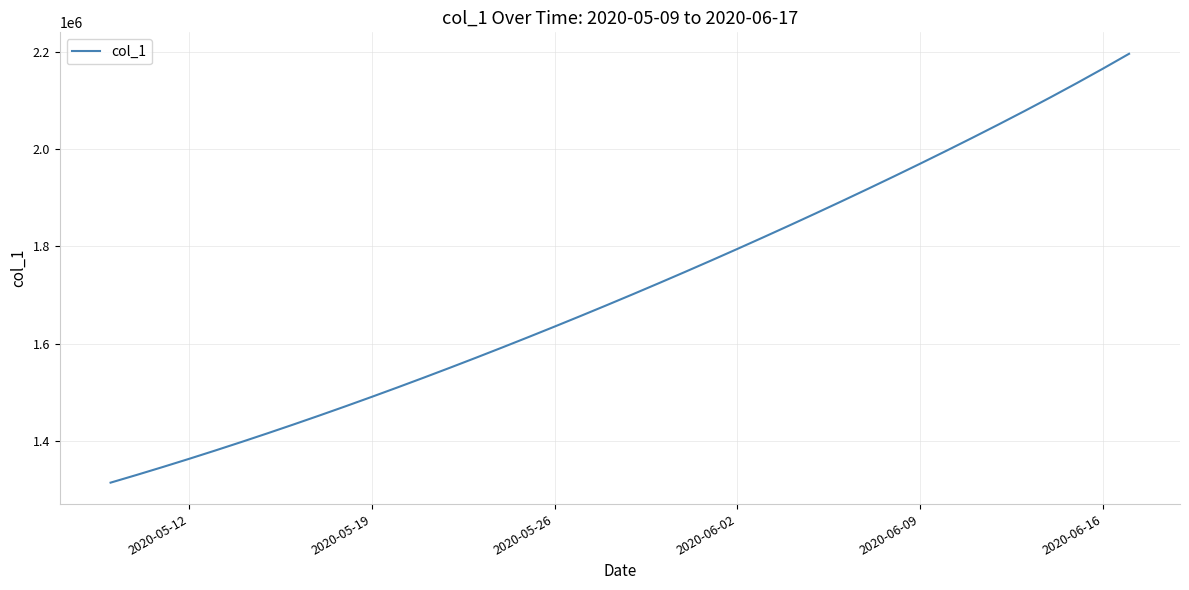

What is the maximum value shown in the chart?

2195395.0